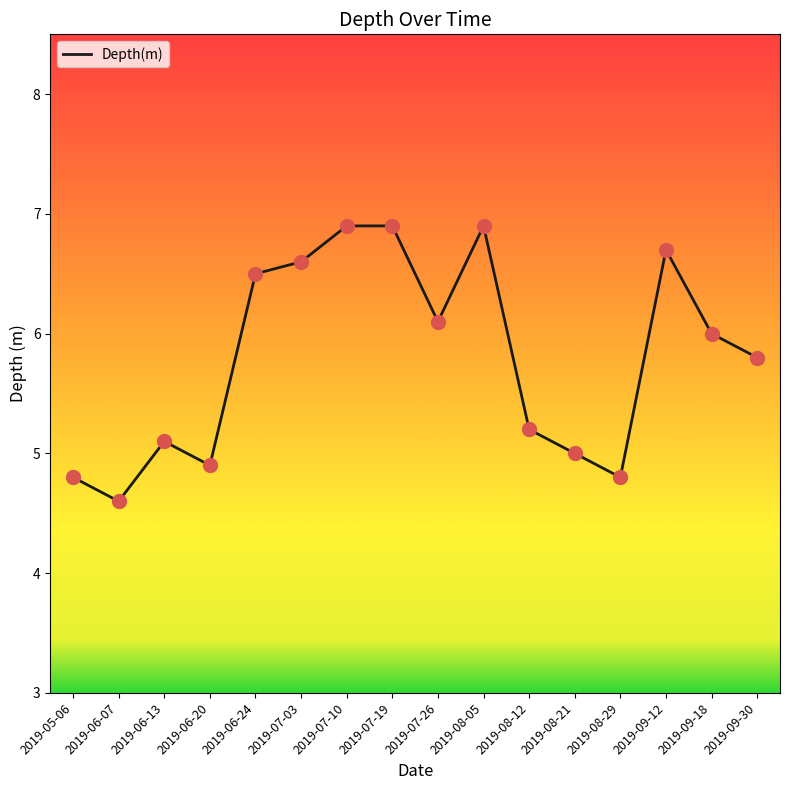

What is the ratio of the value at 2019-07-10 to the value at 2019-09-30?

1.2